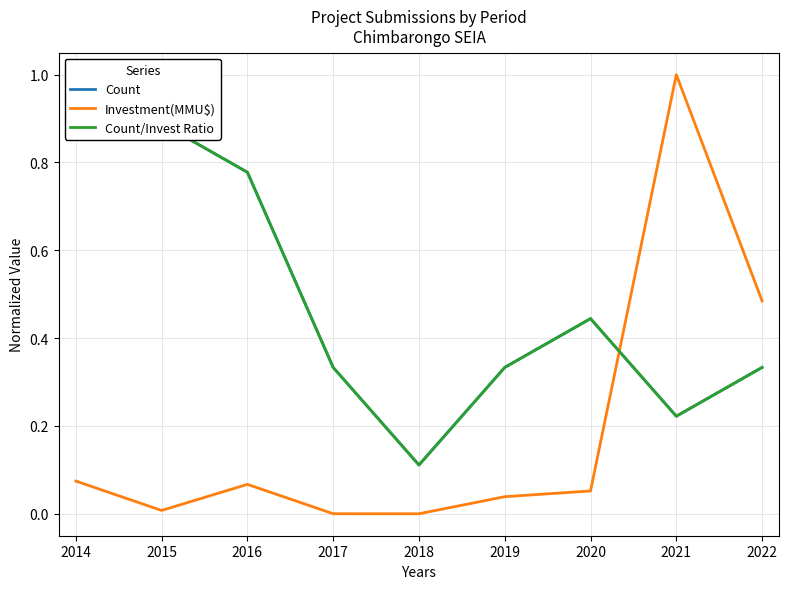

Does the chart display data point markers on the line(s)?

No